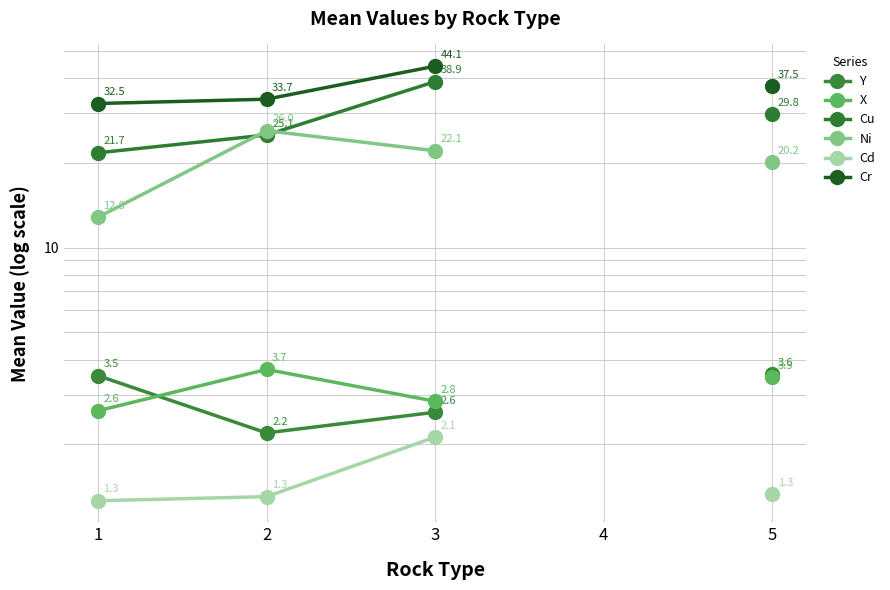

Is it true that X equals 2.8 at 3?

True